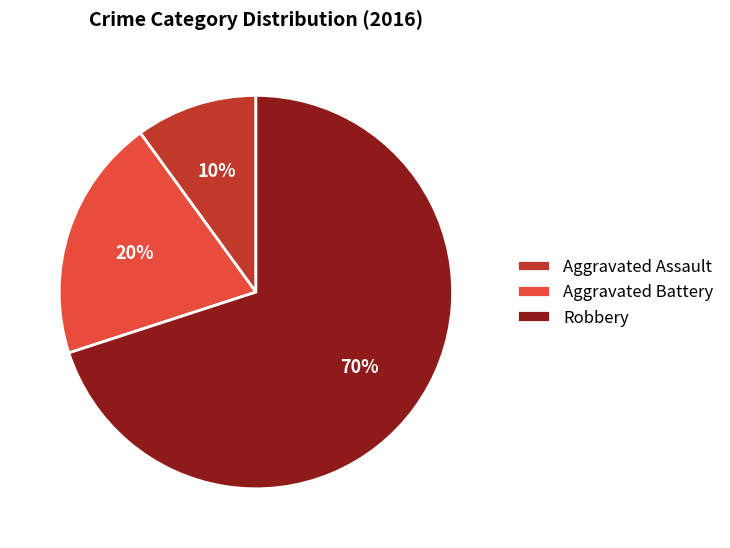

Is the sum of Aggravated Assault and Robbery greater than half?

Yes